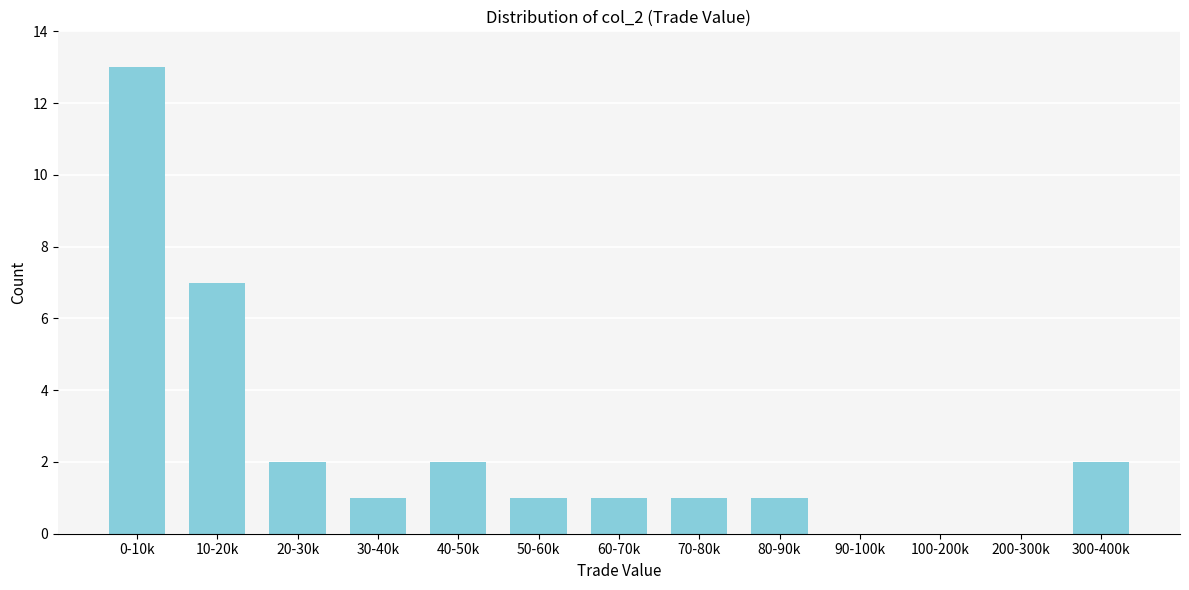

Reading right to left, what are all the values shown in this chart?

300-400k=2	200-300k=0	100-200k=0	90-100k=0	80-90k=1	70-80k=1	60-70k=1	50-60k=1	40-50k=2	30-40k=1	20-30k=2	10-20k=7	0-10k=13